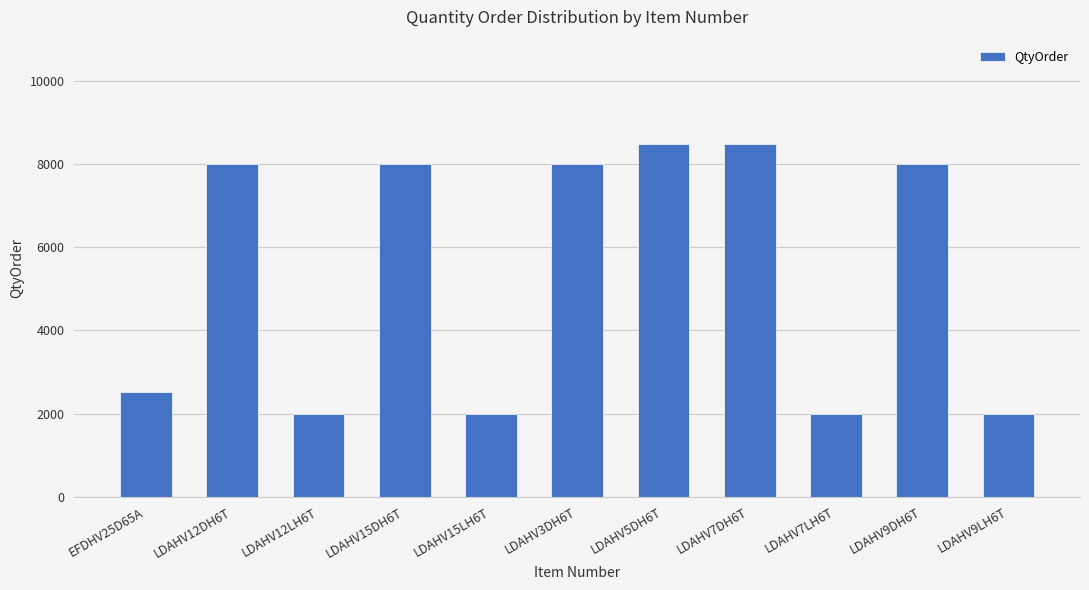

Reading right to left, extract all data points from this chart.

2000	8000	2000	8500	8500	8000	2000	8000	2000	8000	2520